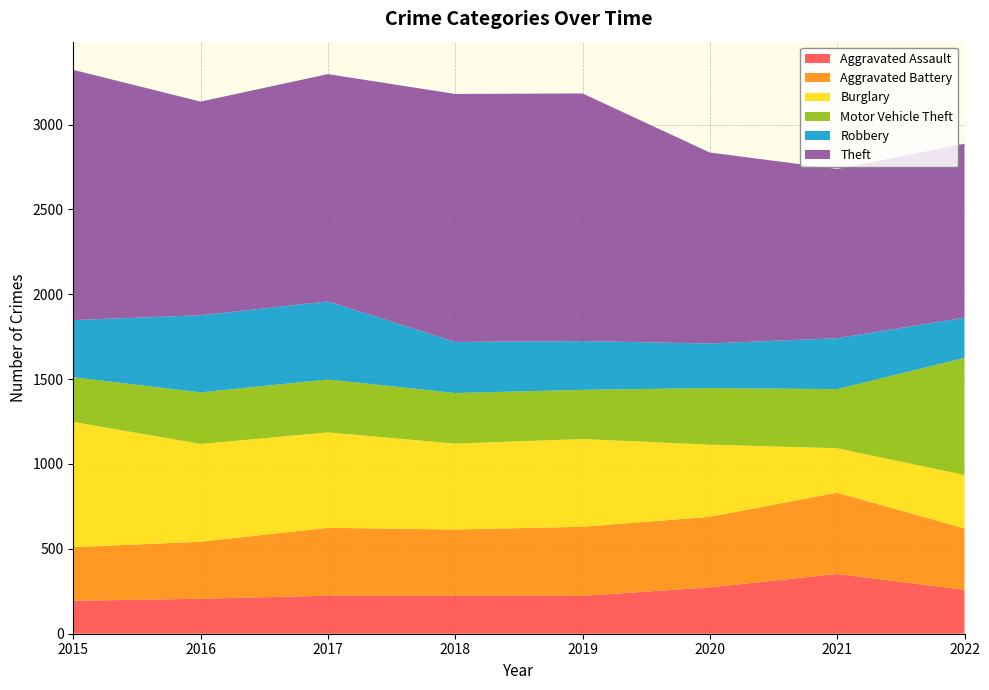

Reading right to left, list all the values displayed in this chart.

Aggravated Assault: 258	352	273	223	225	224	206	194
Aggravated Battery: 362	479	416	407	389	400	336	316
Burglary: 315	262	425	517	506	562	576	738
Motor Vehicle Theft: 690	348	333	290	298	312	304	263
Robbery: 237	300	263	287	301	460	454	337
Theft: 1025	997	1125	1459	1461	1339	1259	1474